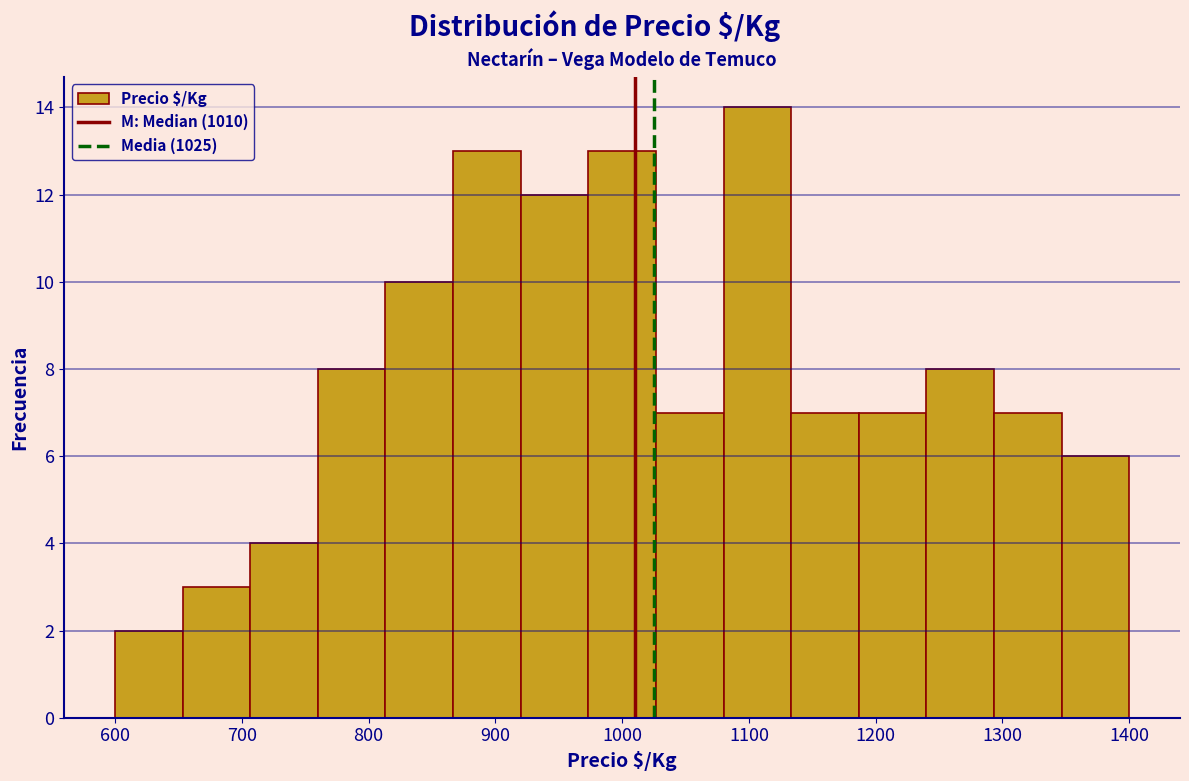

Reading left to right, transcribe this chart: for each bar, give the range it covers on the x-axis and its height. Neither the bar edges nor the heights are printed on the chart, so give them approximately, as read against the axes.

600 to 650: 2
650 to 710: 3
710 to 760: 4
760 to 810: 8
810 to 870: 10
870 to 920: 13
920 to 970: 12
970 to 1030: 13
1030 to 1080: 7
1080 to 1130: 14
1130 to 1190: 7
1190 to 1240: 7
1240 to 1290: 8
1290 to 1350: 7
1350 to 1400: 6